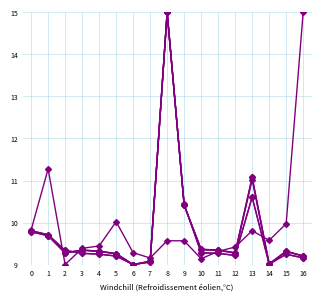

Is this an area chart (filled region under the line)?

No